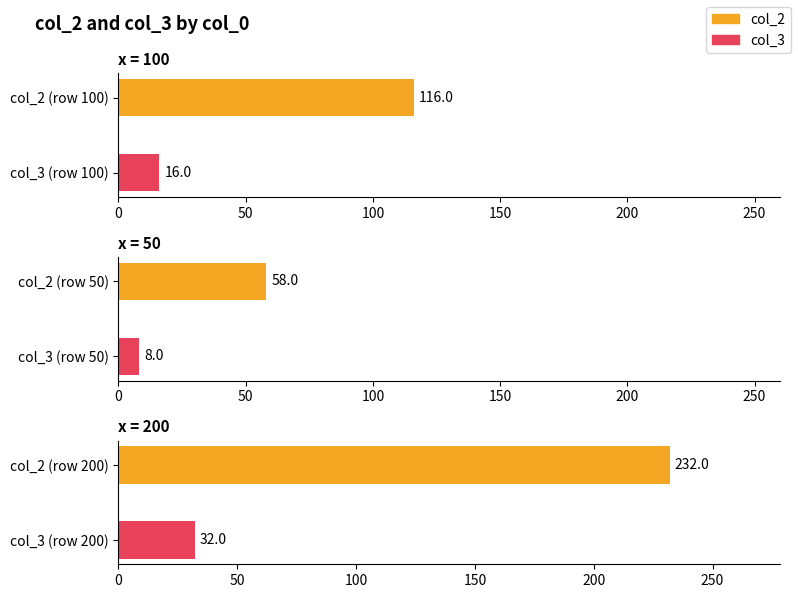

Which has a higher value, 200 or 100?

200